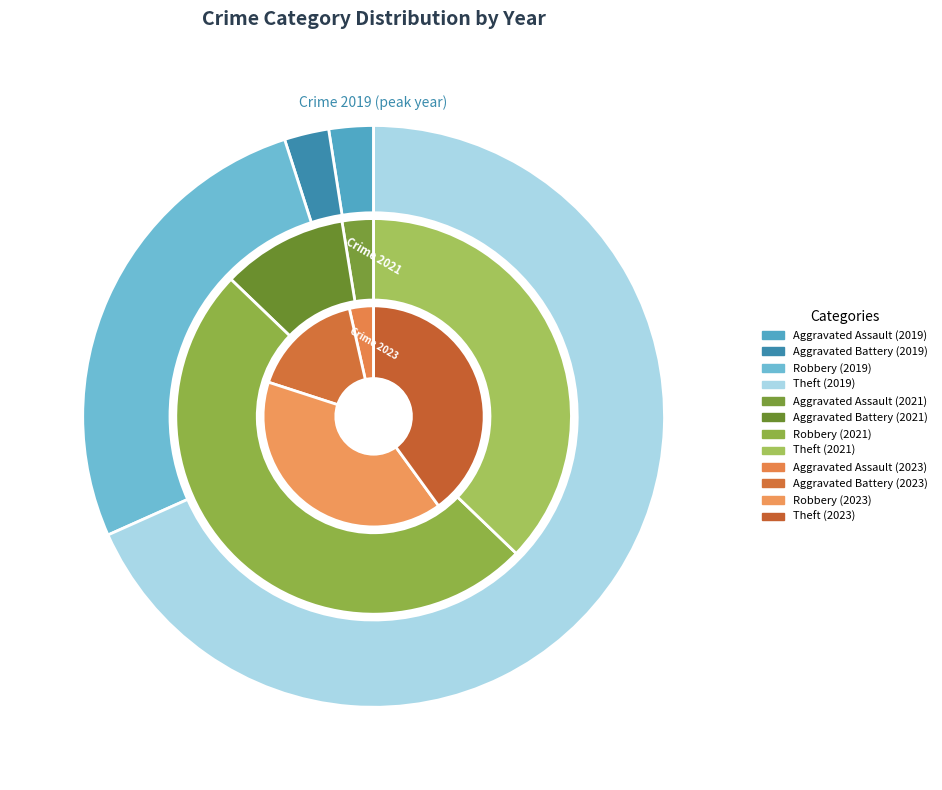

What portion of the pie excludes Aggravated Assault?

96.5%